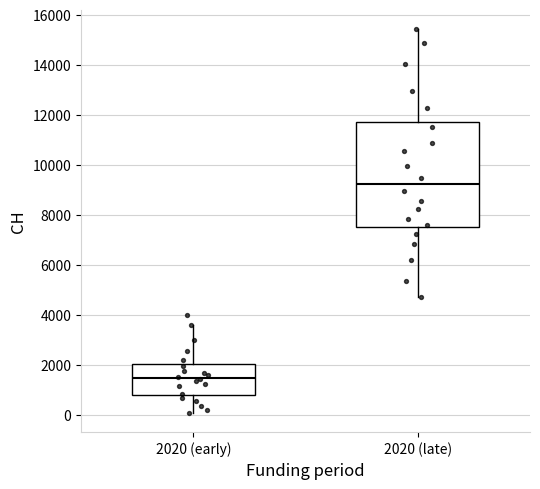

Where is the lower edge of the box for 2020 (late) on the y-axis? The values are not printed on the chart, so give them approximately, as read against the axis.

7600